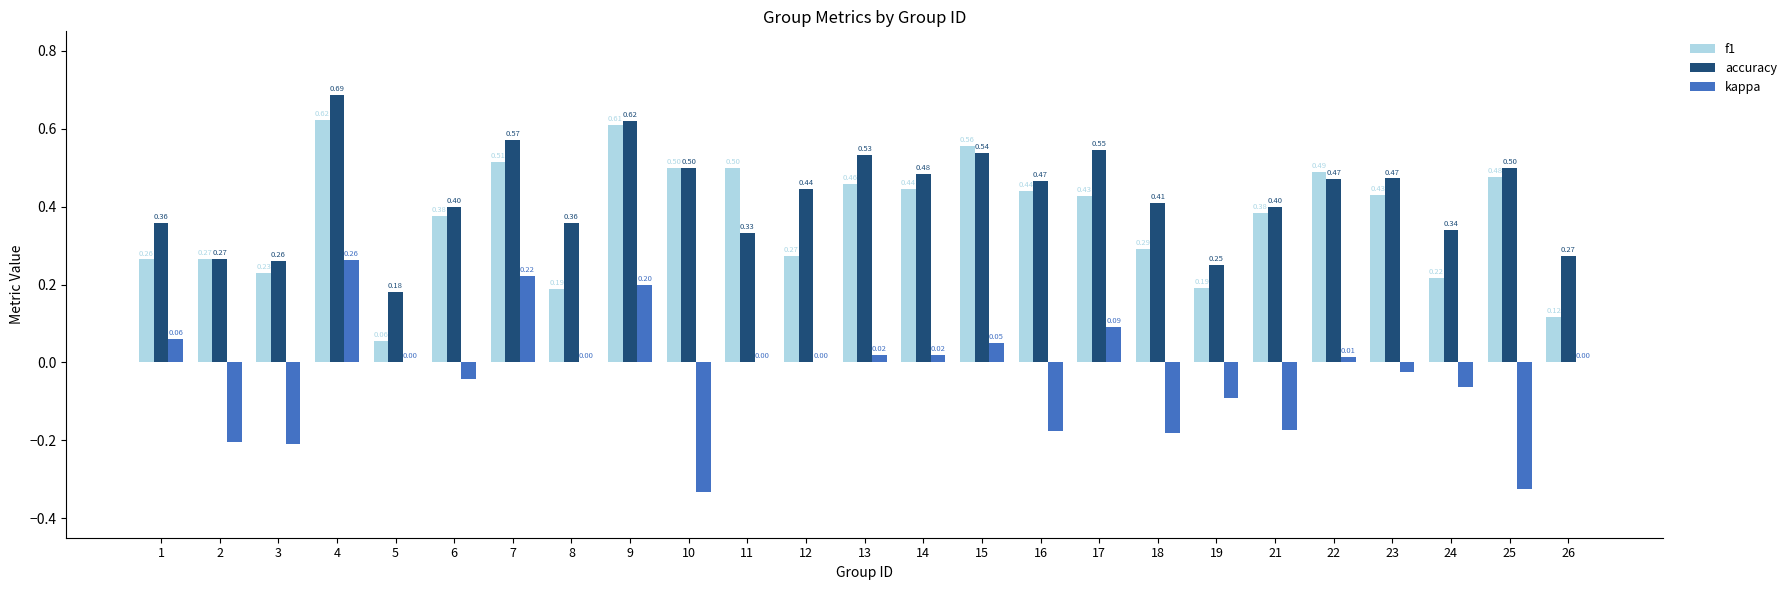

What is the average value of the accuracy series?

0.4